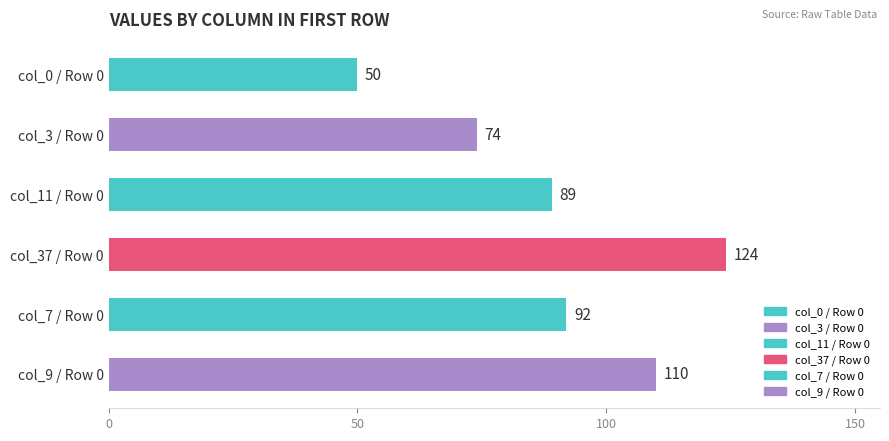

Rank the categories by value from highest to lowest.

col_37 / Row 0, col_9 / Row 0, col_7 / Row 0, col_11 / Row 0, col_3 / Row 0, col_0 / Row 0